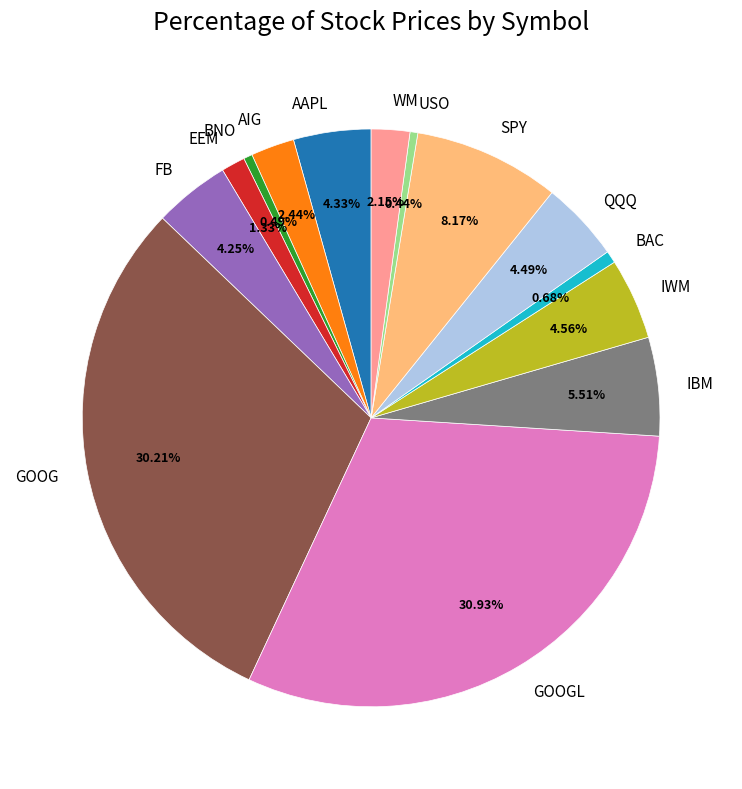

What is the largest slice in the pie chart?

GOOGL